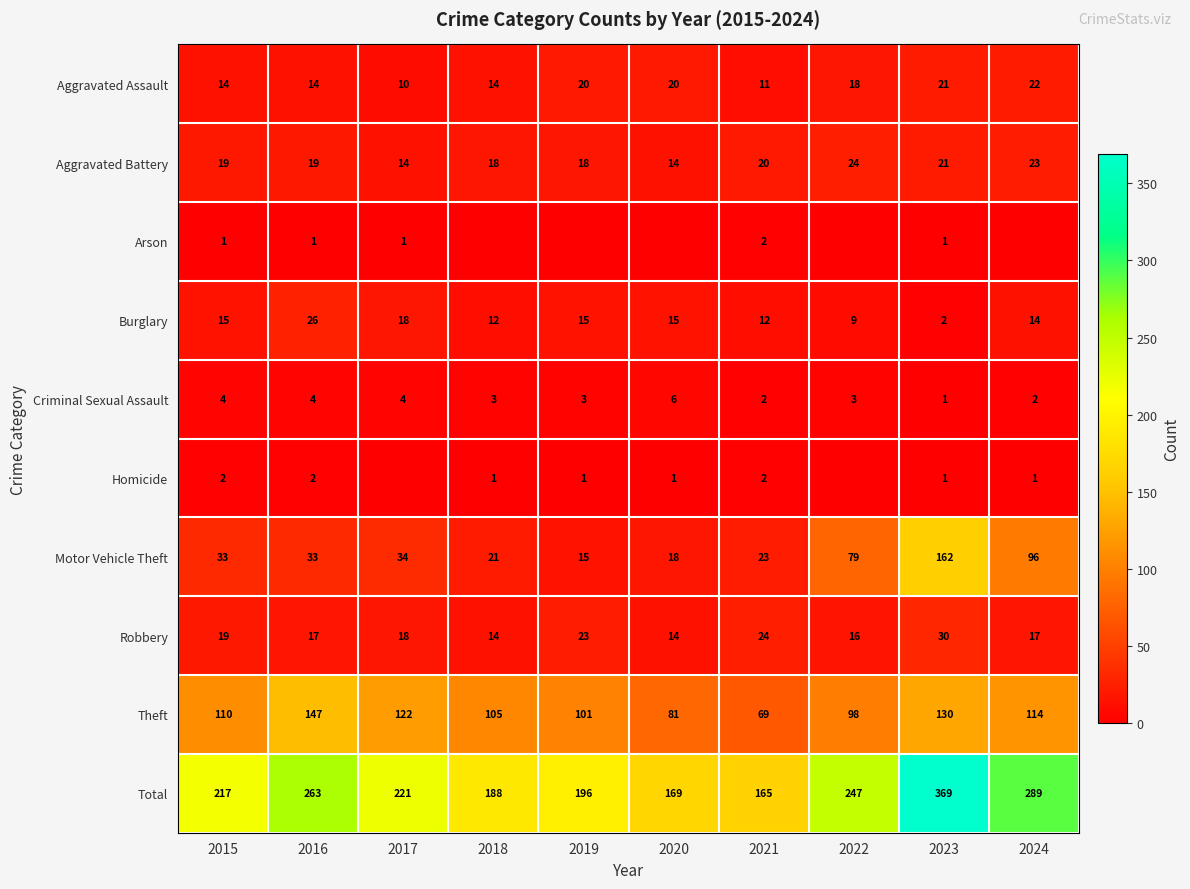

What is the difference between the highest and lowest values at 2020?

169